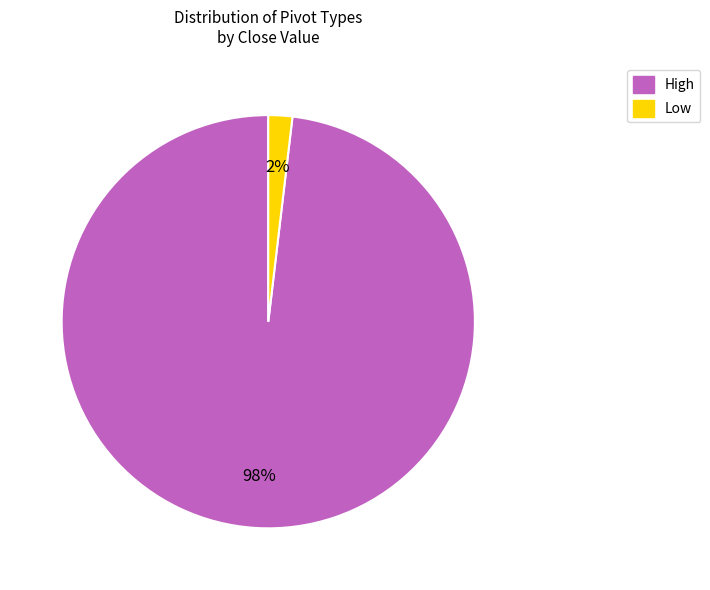

Which has a higher value, High or Low?

High